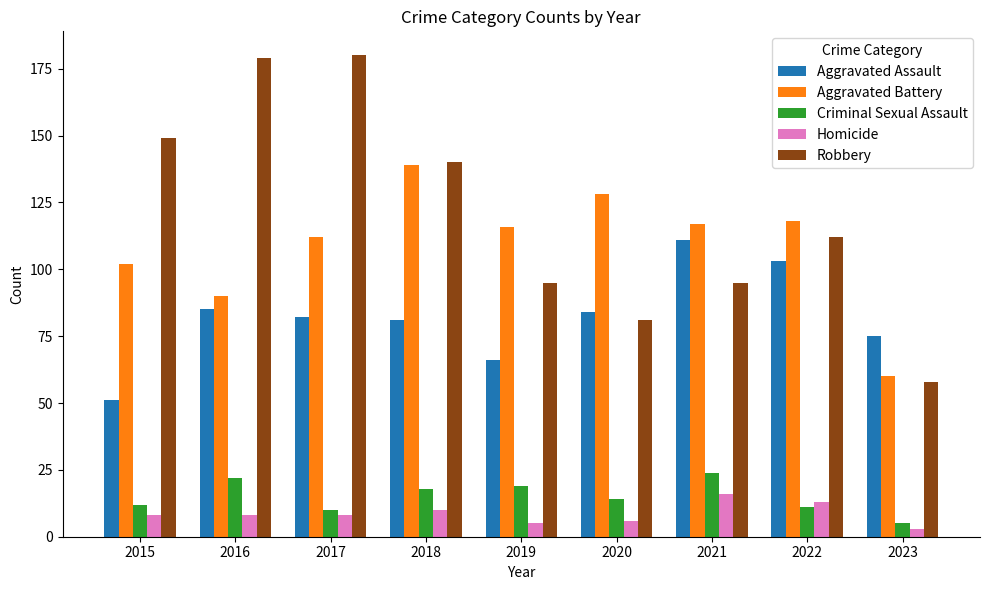

How many data points does each series have?

9